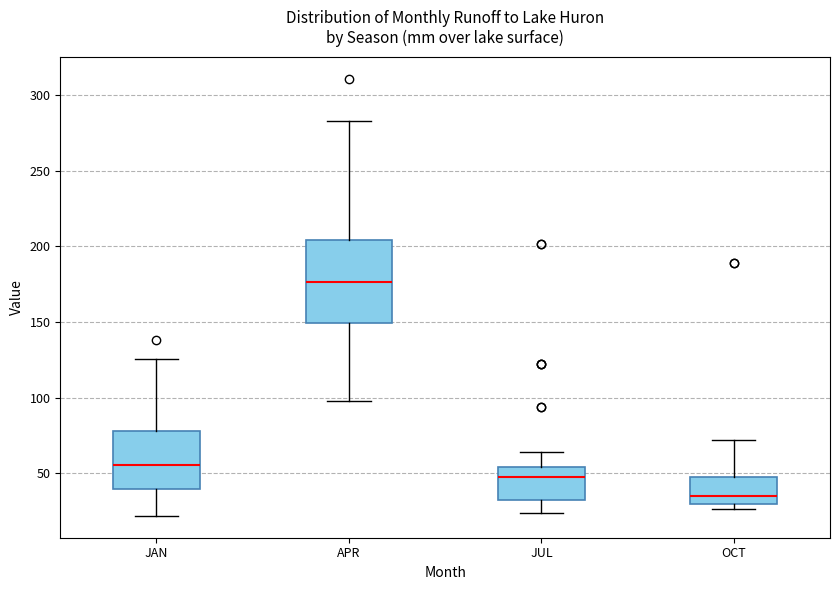

Which box's median line is the highest?

APR